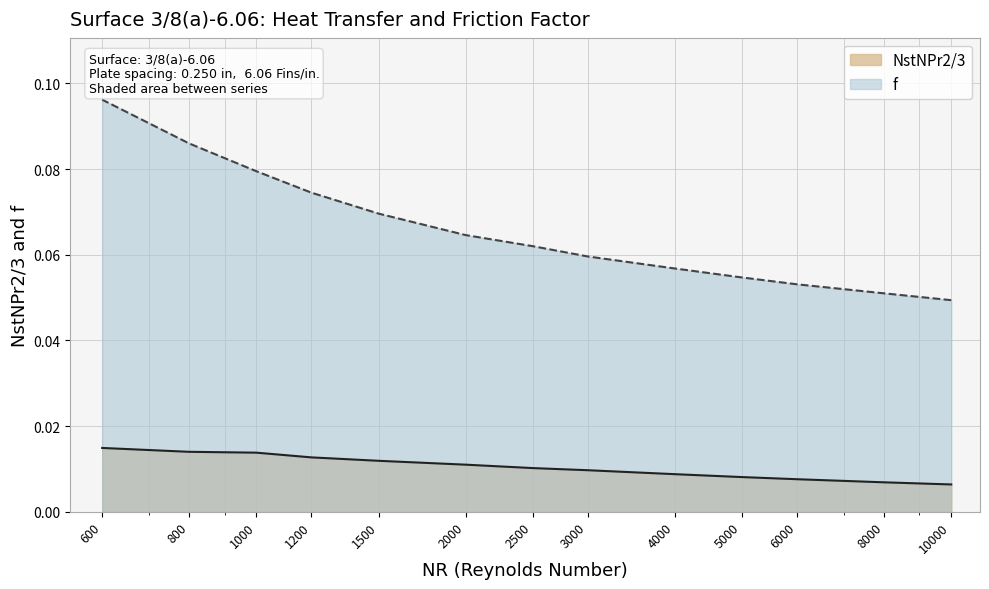

List the series in order of their peak value, highest first.

f line, NstNPr2/3 line